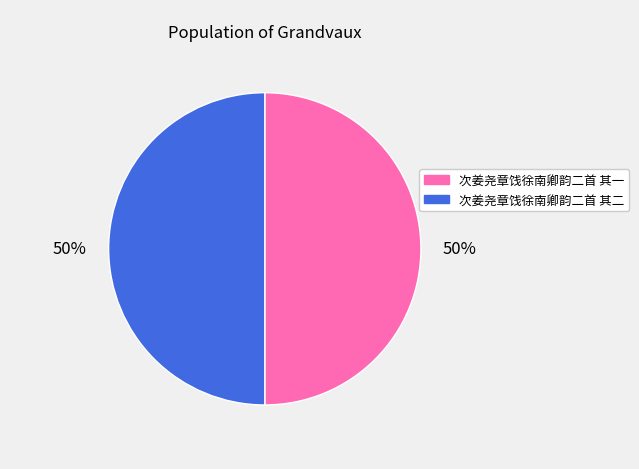

To the nearest percent, what portion does 次姜尧章饯徐南卿韵二首 其二 represent?

50%